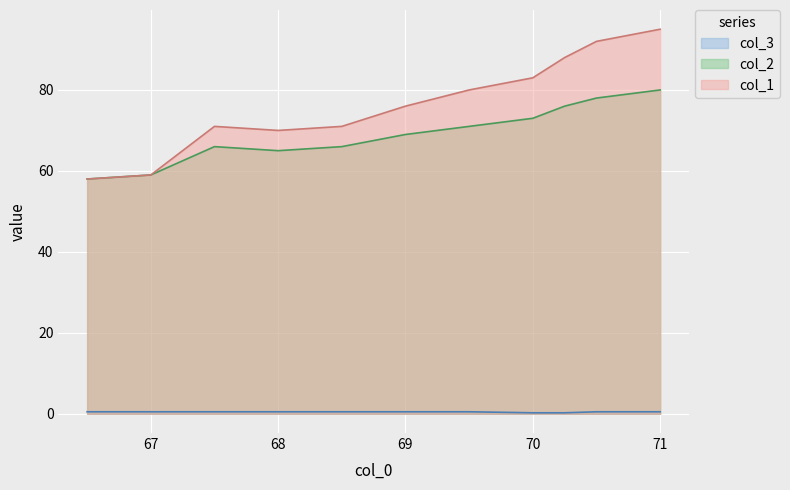

Which has a higher value, 69.0 or 68.0?

69.0